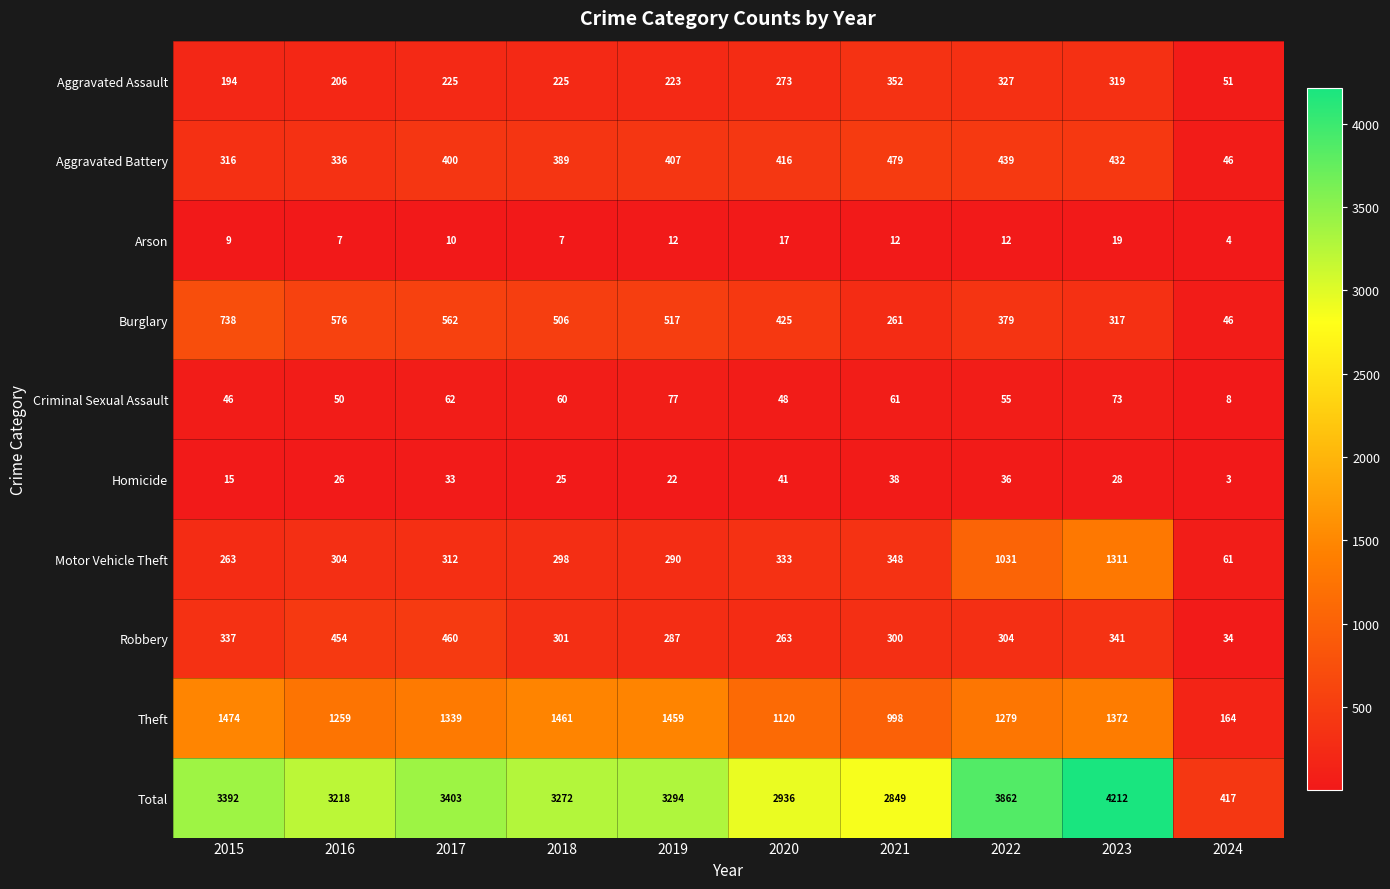

What is the greatest value displayed?

4212